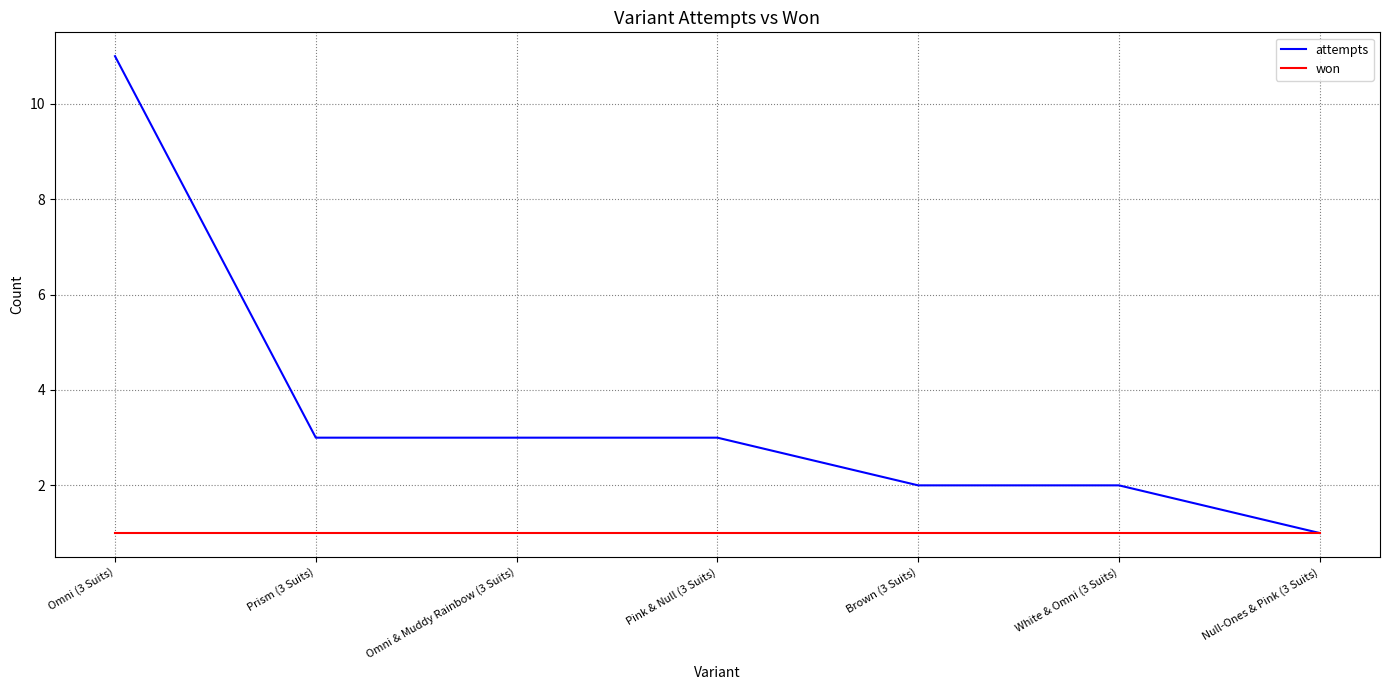

How many lines are shown in the chart?

2